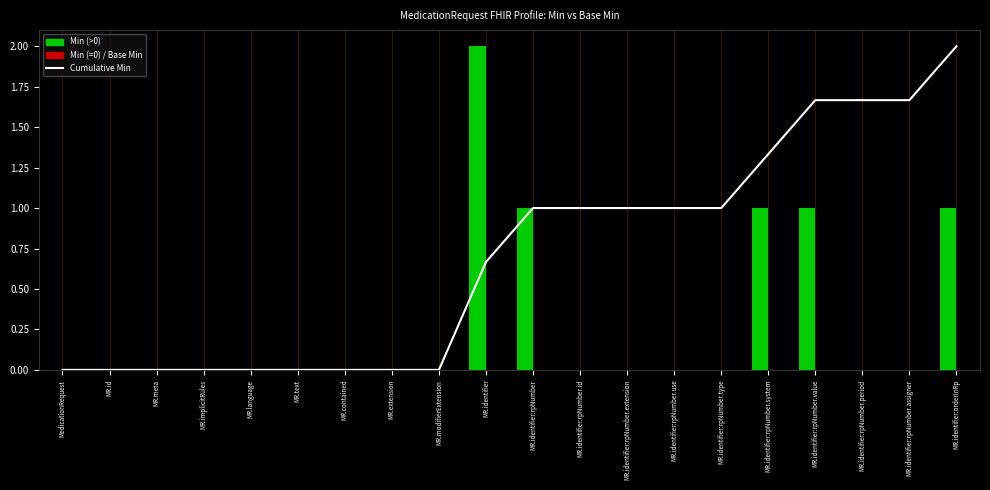

At which category is the sum across all series the highest?

MR.identifier:orderInRp